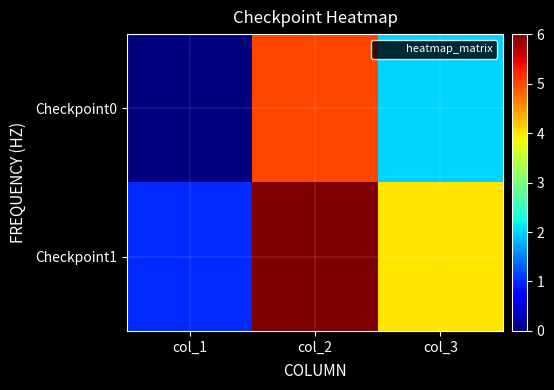

Rank the series by their average value, from highest to lowest.

Checkpoint1, Checkpoint0